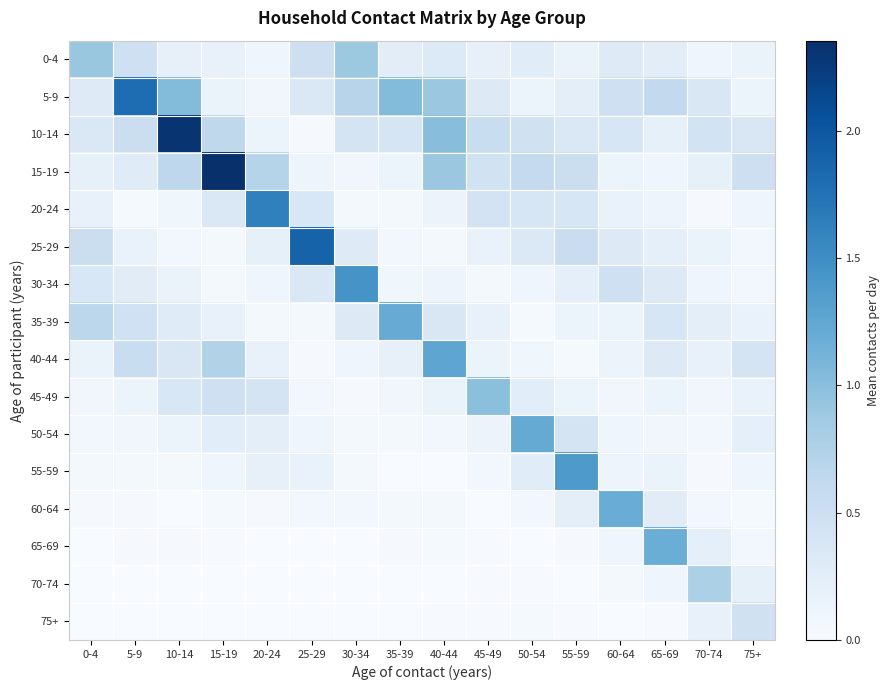

What is the spread (max minus min) of values at 10-14?

2.3